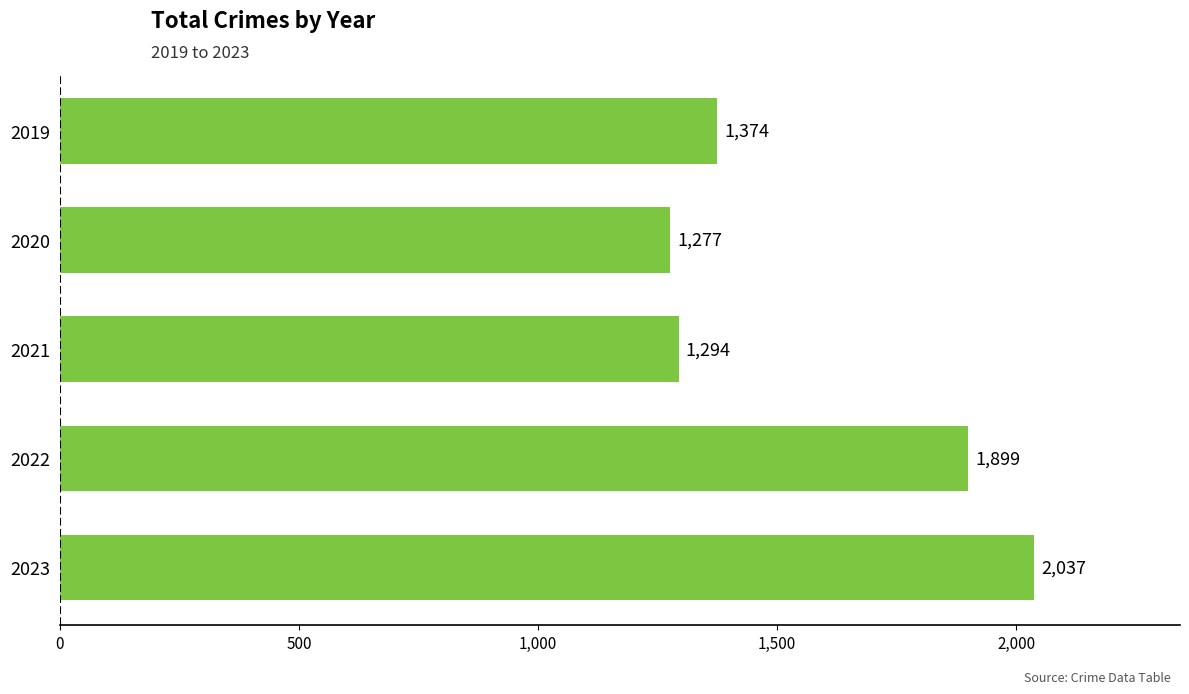

True or false: the data shows 2037 at 2023.

True